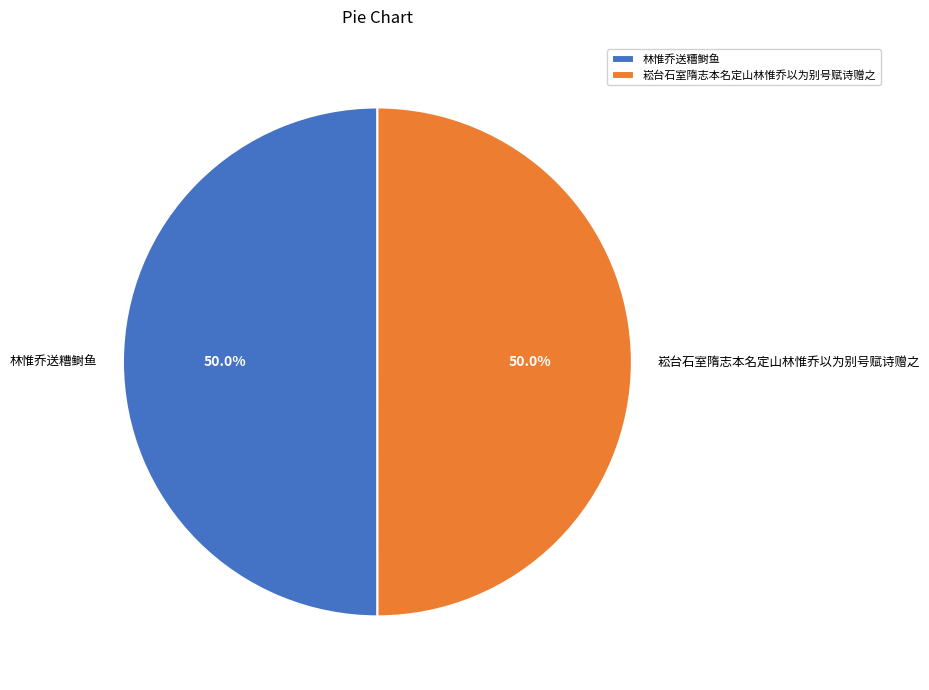

Approximately how many times larger is the value at 崧台石室隋志本名定山林惟乔以为别号赋诗赠之 compared to 林惟乔送糟鲥鱼?

1.0